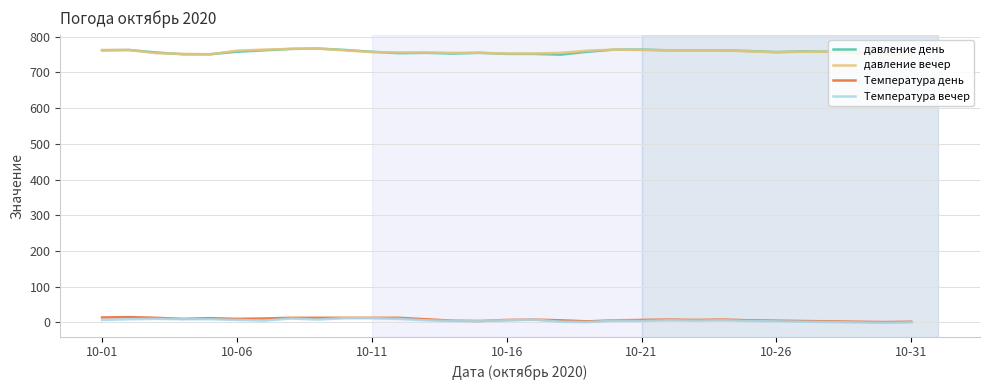

Which series has the widest spread of values?

давление день